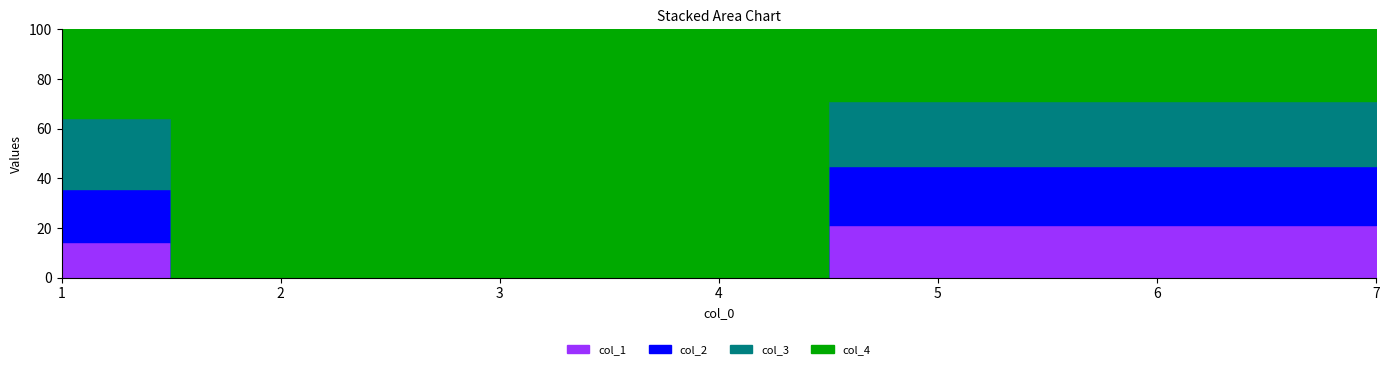

Does the chart have visible grid lines?

No